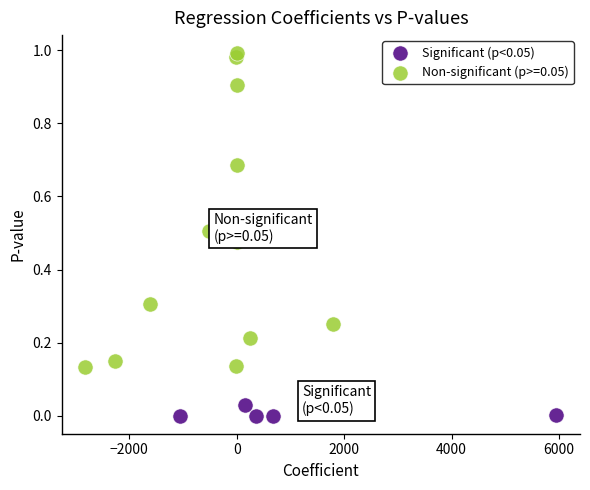

Which series has the widest spread of Y values?

Non-significant (p>=0.05)